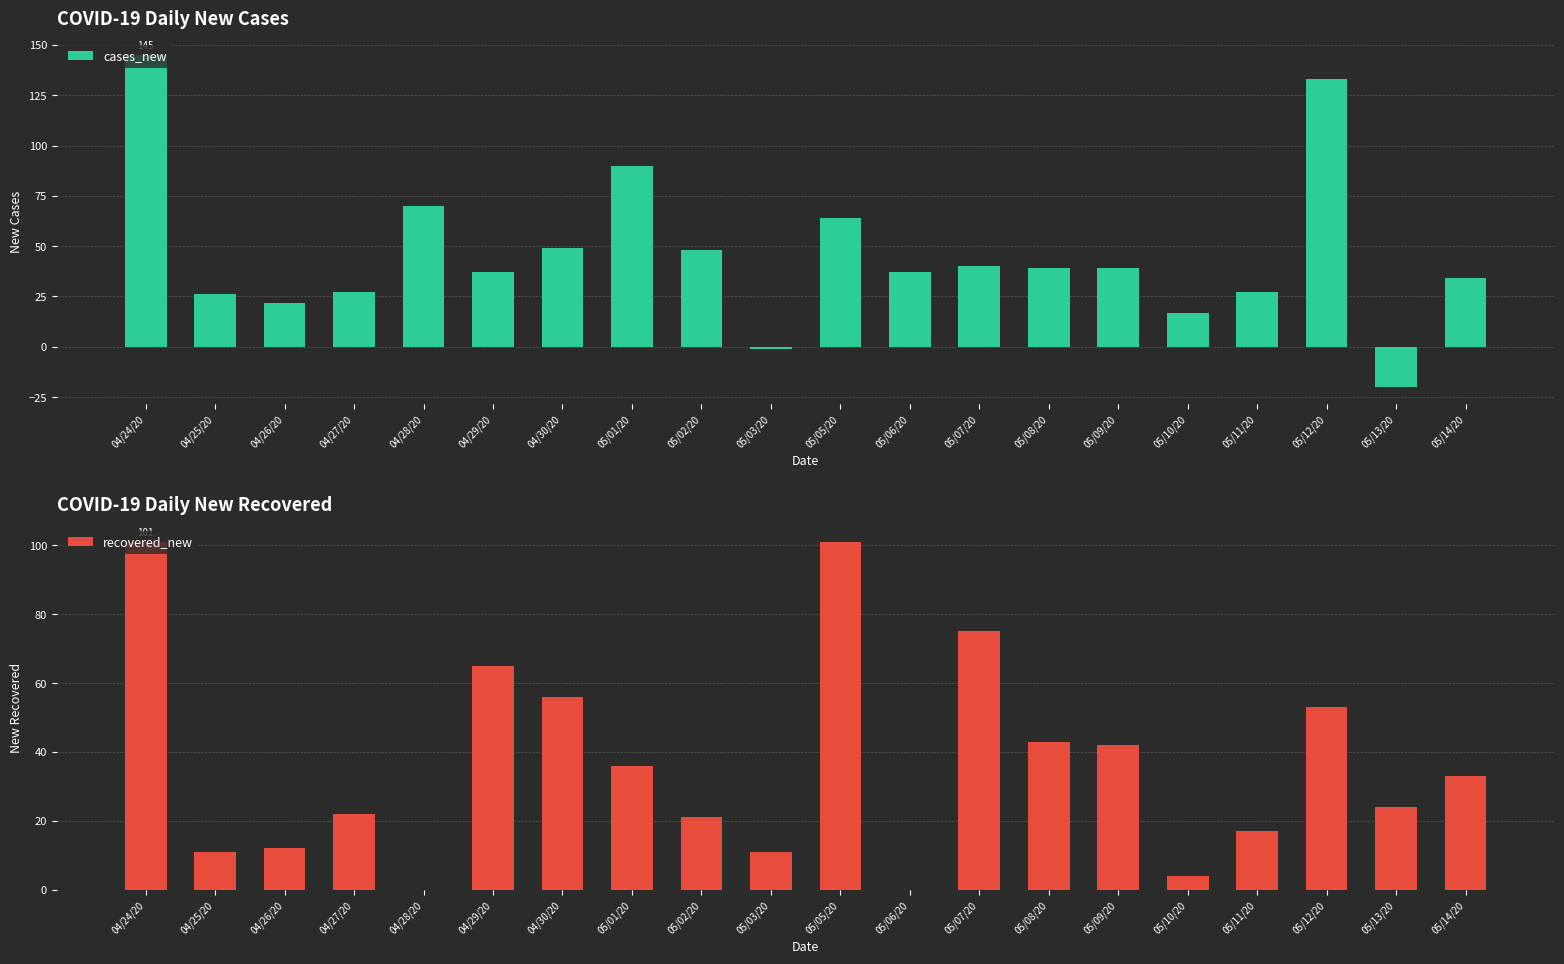

At which label is recovered_new closest to 50?

05/12/20